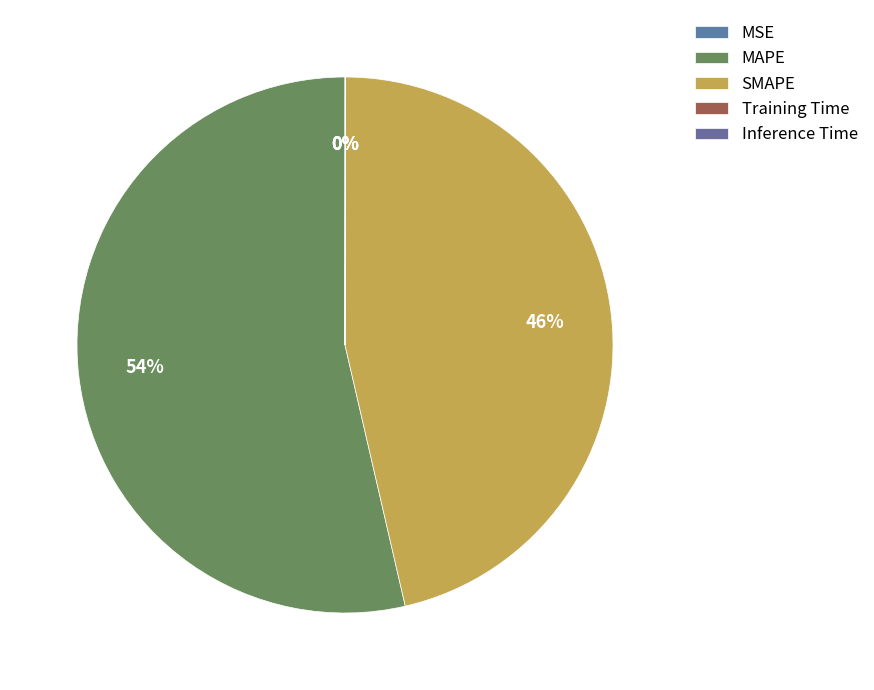

What percentage is NOT represented by MAPE?

46.4%